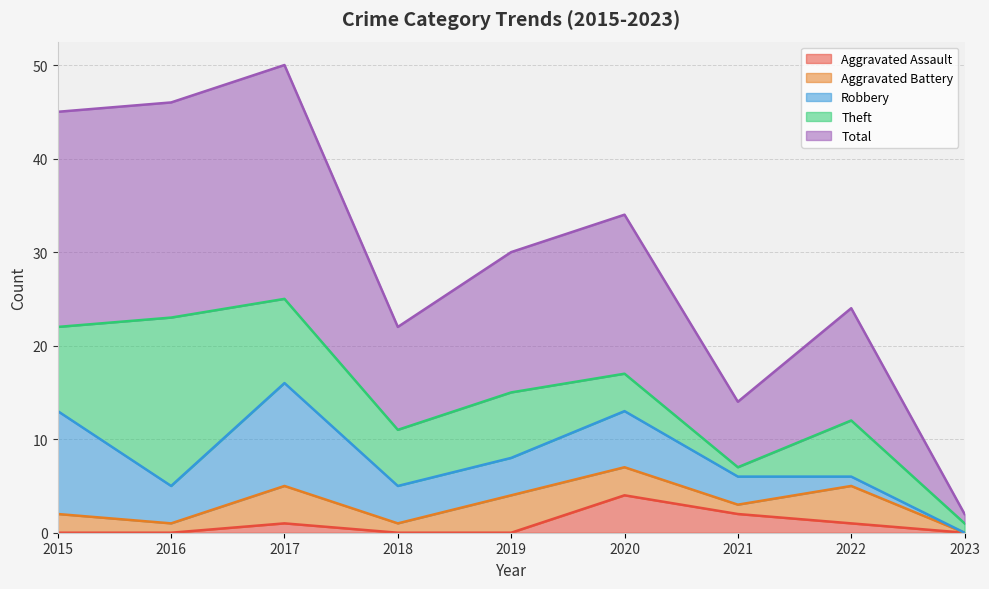

What are all the series names shown in the legend?

Aggravated Assault, Aggravated Battery, Robbery, Theft, Total